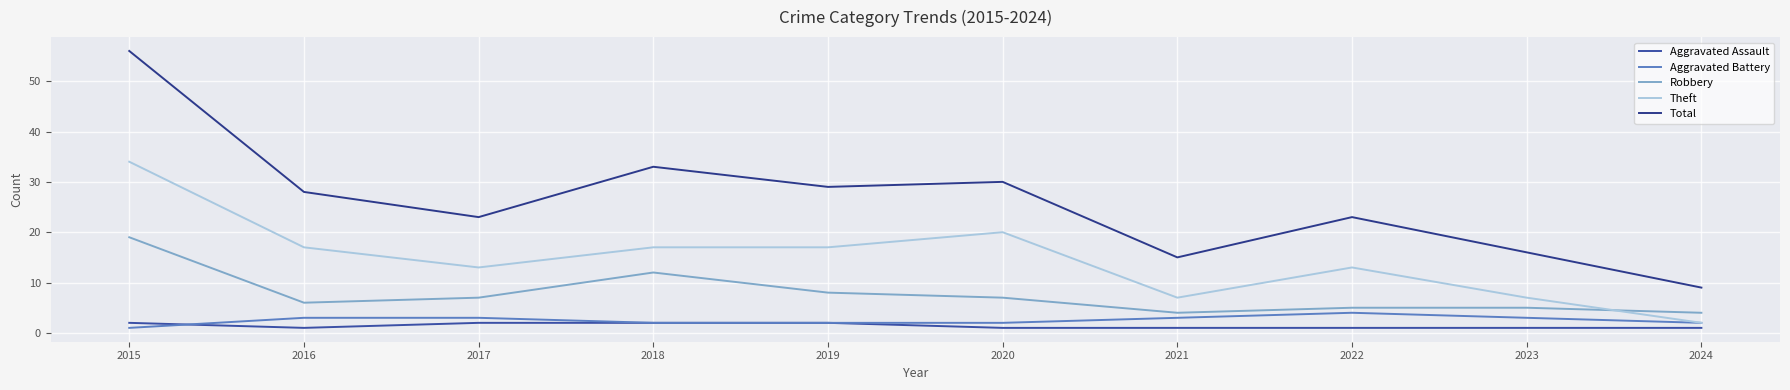

How many lines are shown in the chart?

5